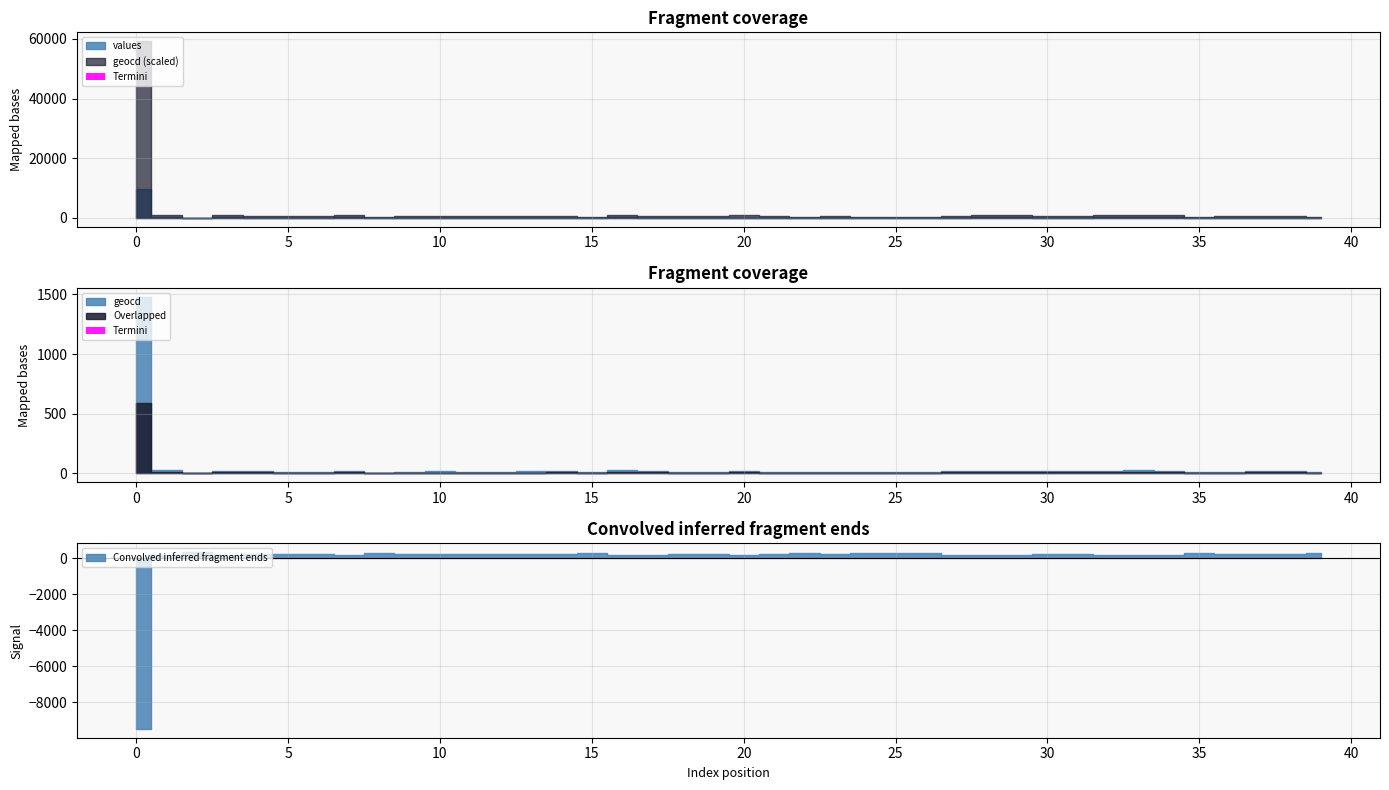

How many categories are shown in the chart?

40